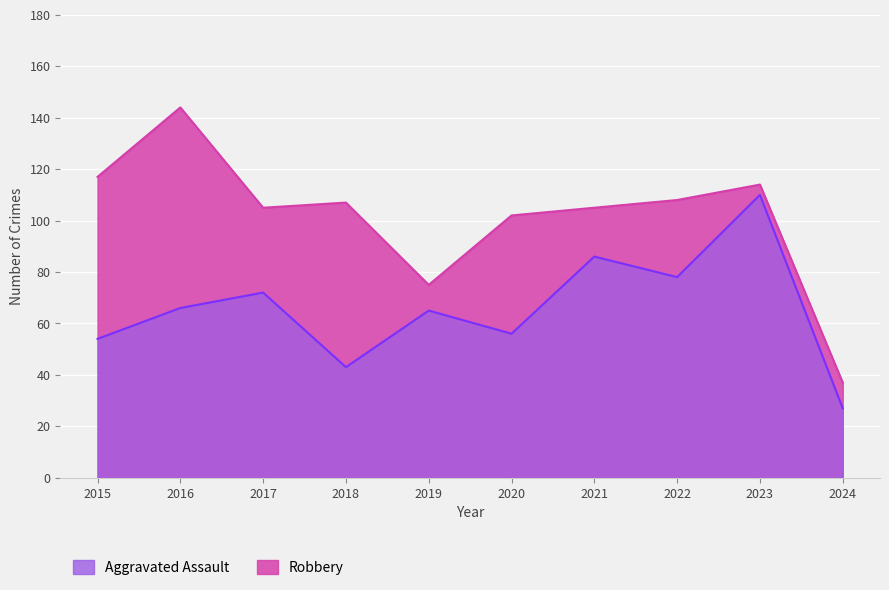

At how many categories does at least one series exceed 61?

9